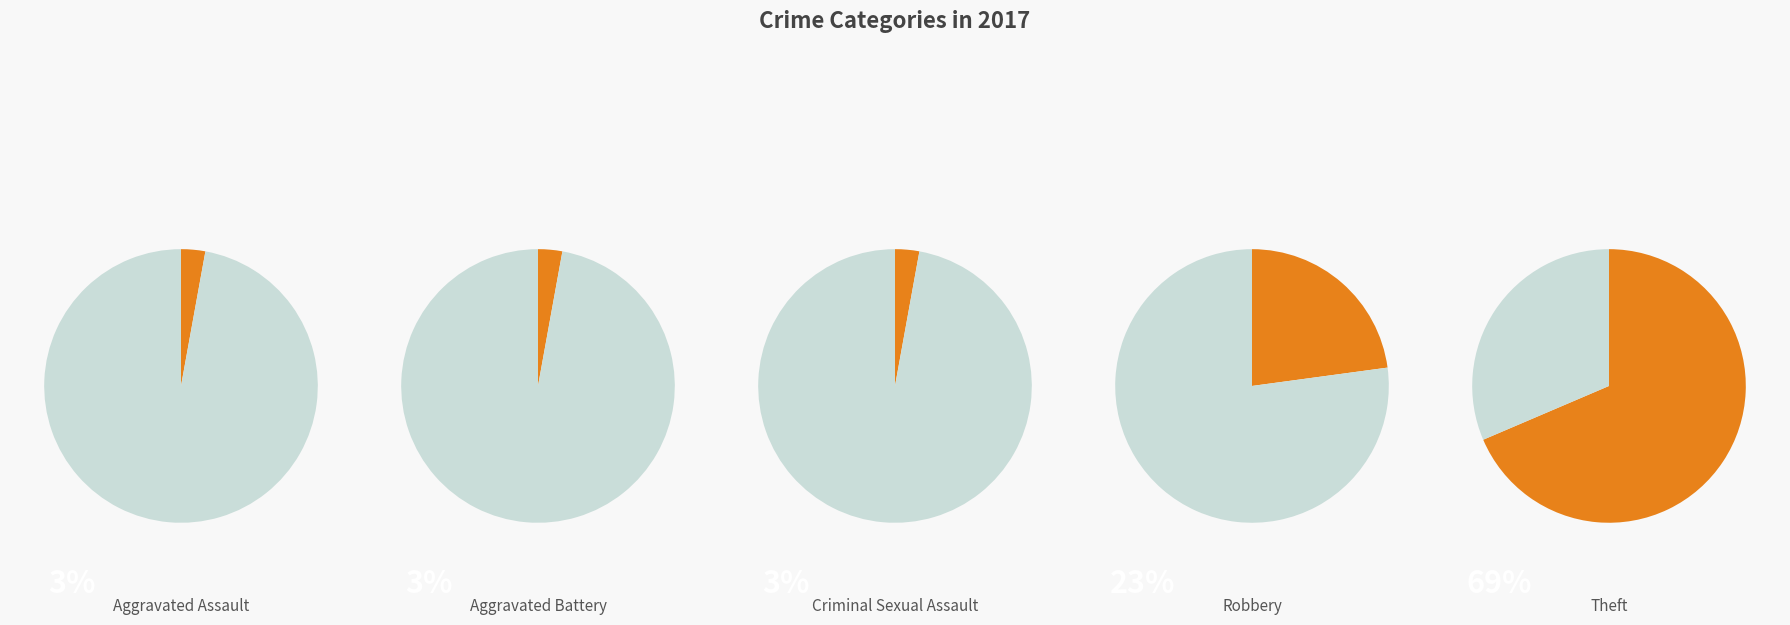

Is there any slice that represents more than half of the pie?

Yes